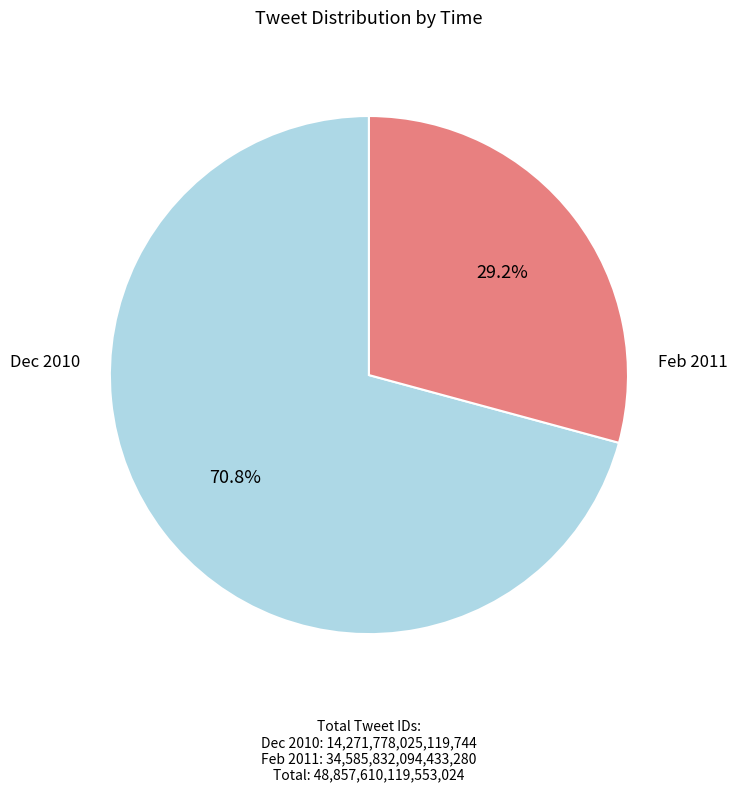

Is there a majority slice in this chart?

Yes